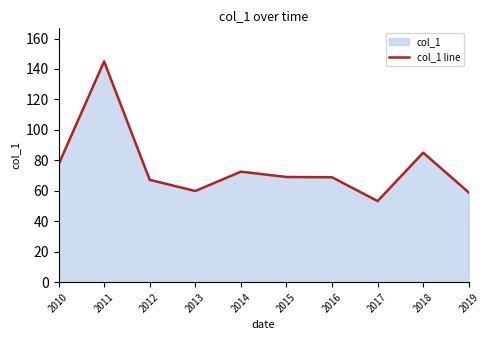

Reading left to right, extract all data points from this chart.

2010=77.3	2011=145.0	2012=67.2	2013=59.9	2014=72.6	2015=69.1	2016=68.9	2017=53.3	2018=85.0	2019=58.9